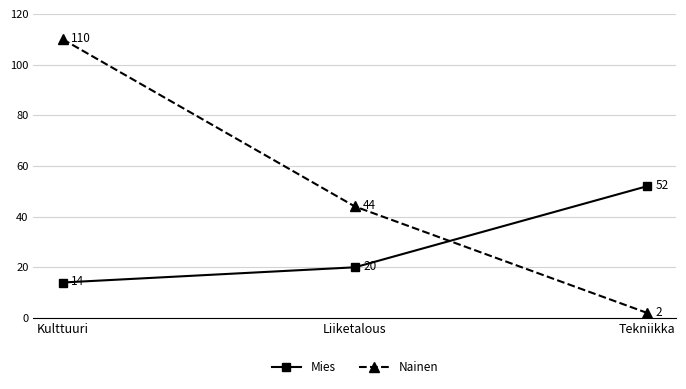

What is the sum of the Nainen values at Kulttuuri and Tekniikka?

112